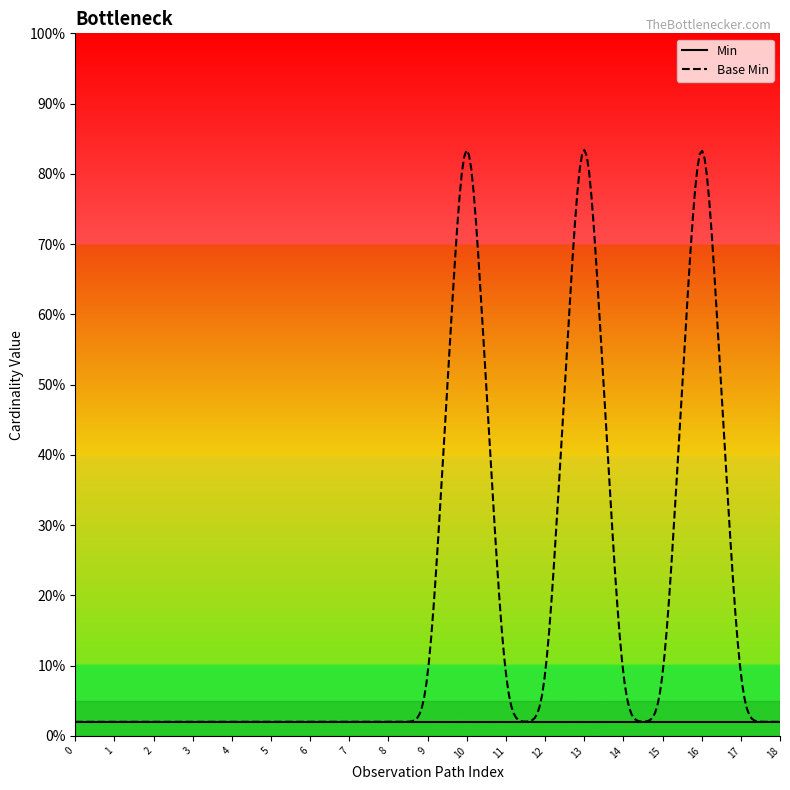

True or false: Min and Base Min cross at least once.

False